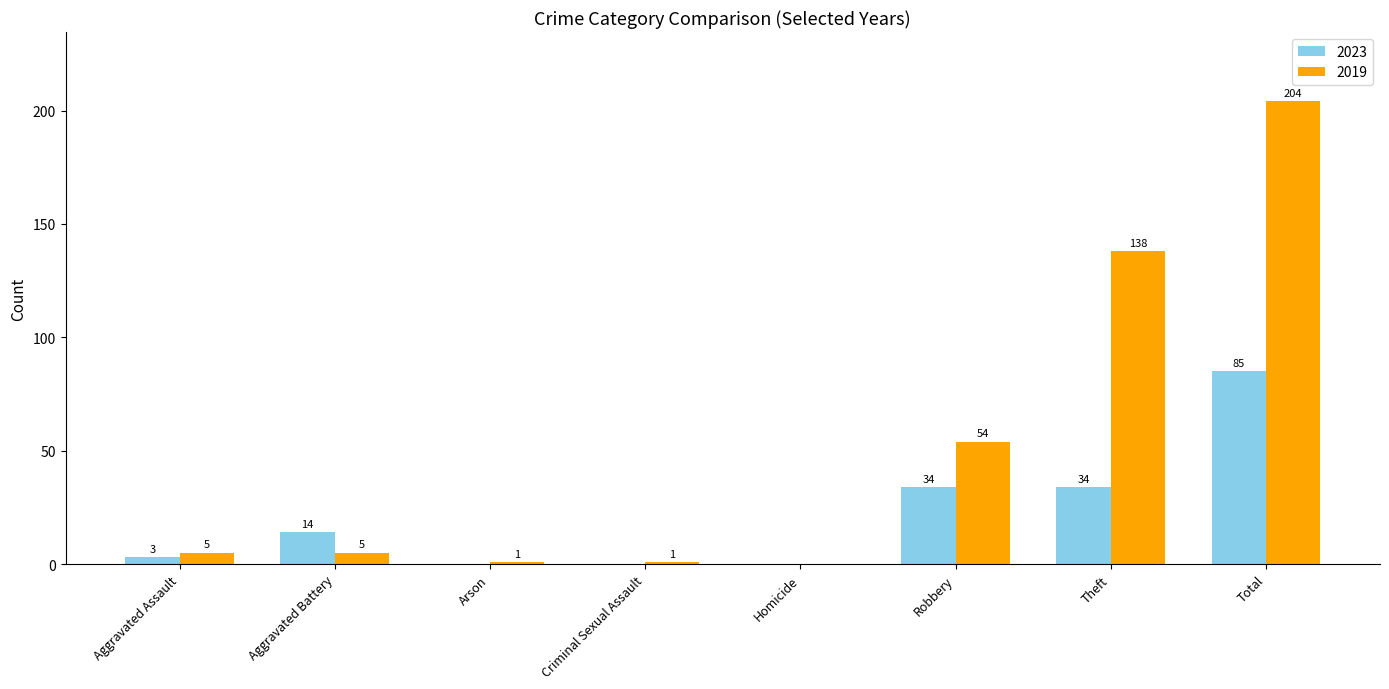

Which series changed the most between Arson and Theft?

2019